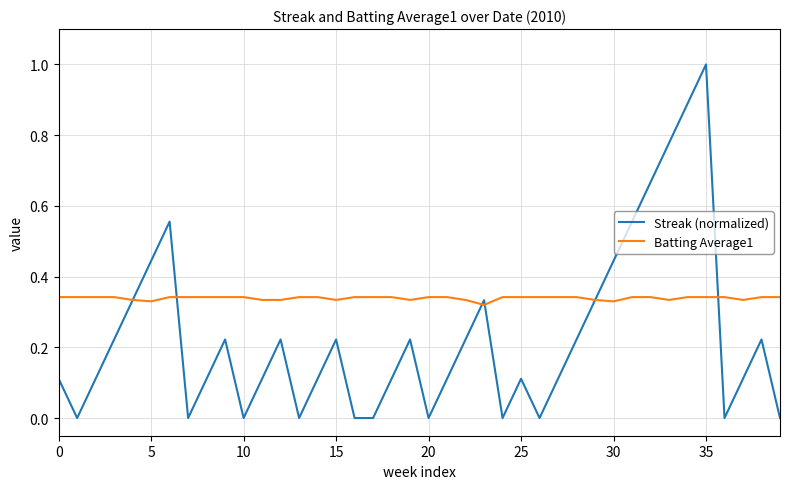

Which series ends up on top after the final intersection of Streak (normalized) and Batting Average1?

Batting Average1